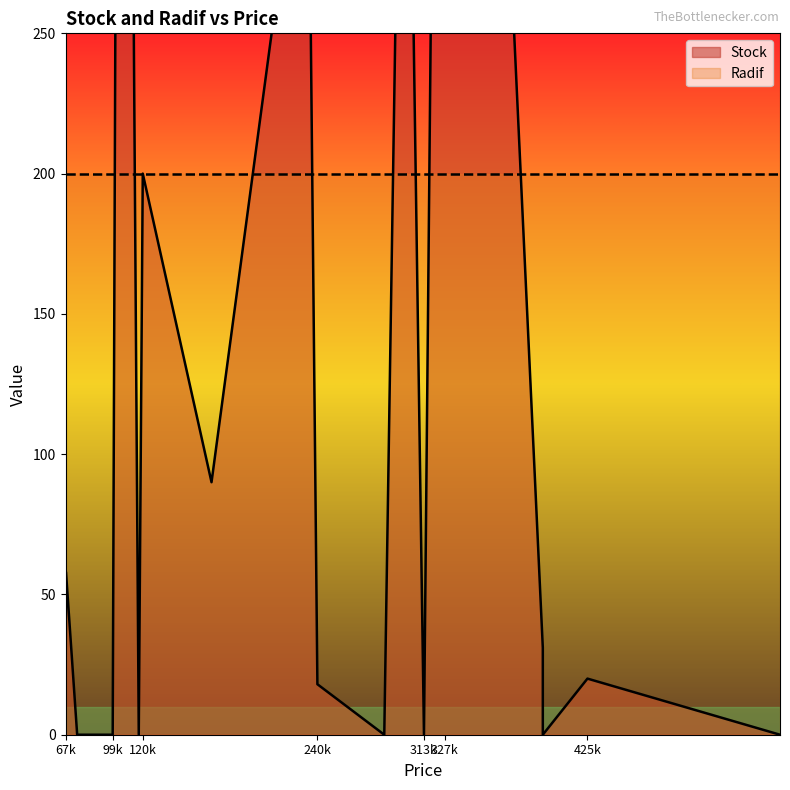

Which series has the largest total across all categories?

Radif